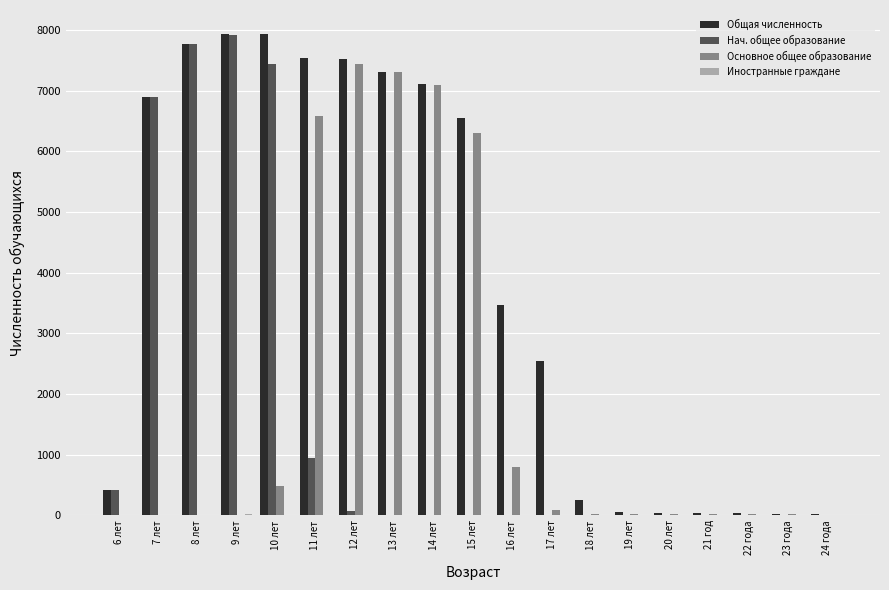

What is the sum of all Нач. общее образование values?

31466